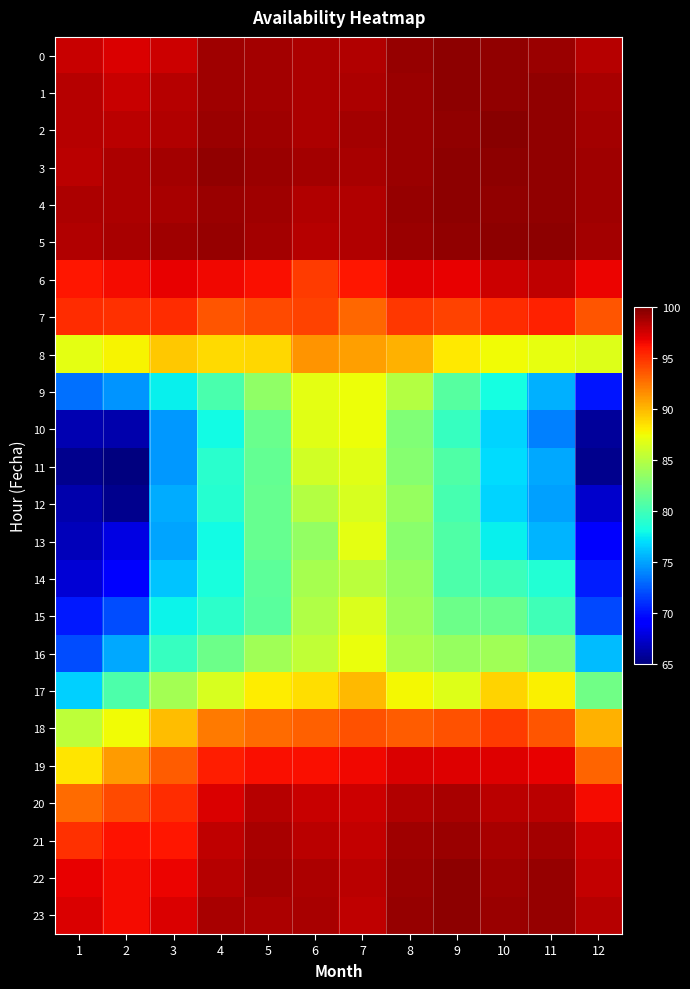

At which category is the sum across all series the highest?

7